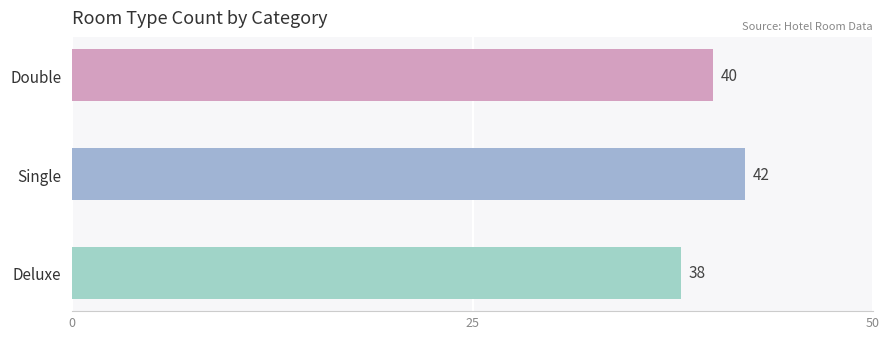

Is it true that the value at Single is 42?

True